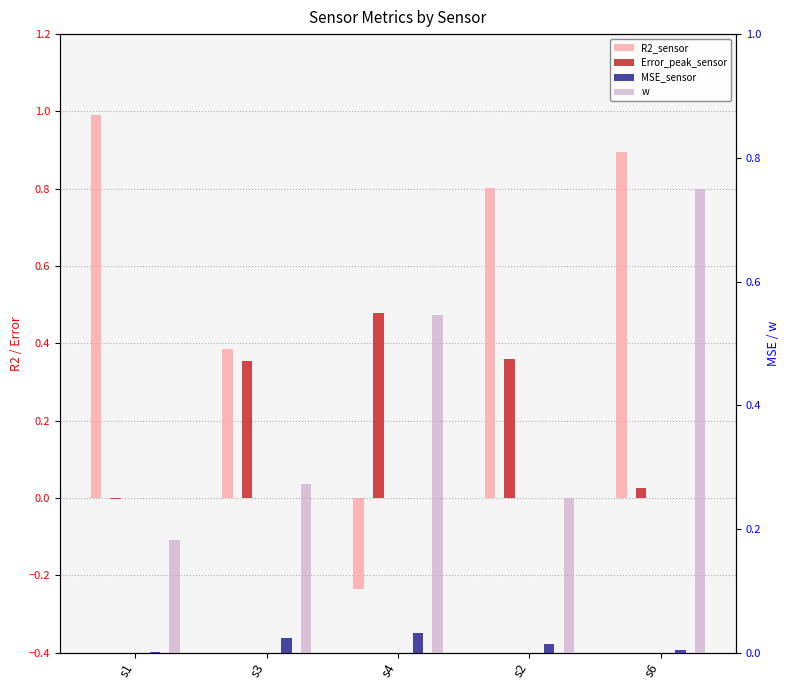

What is the total value across all series at s4?

0.8